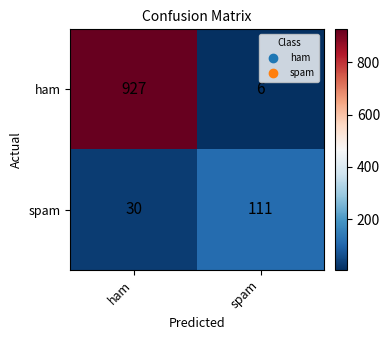

What is the total value across all series at spam?

117